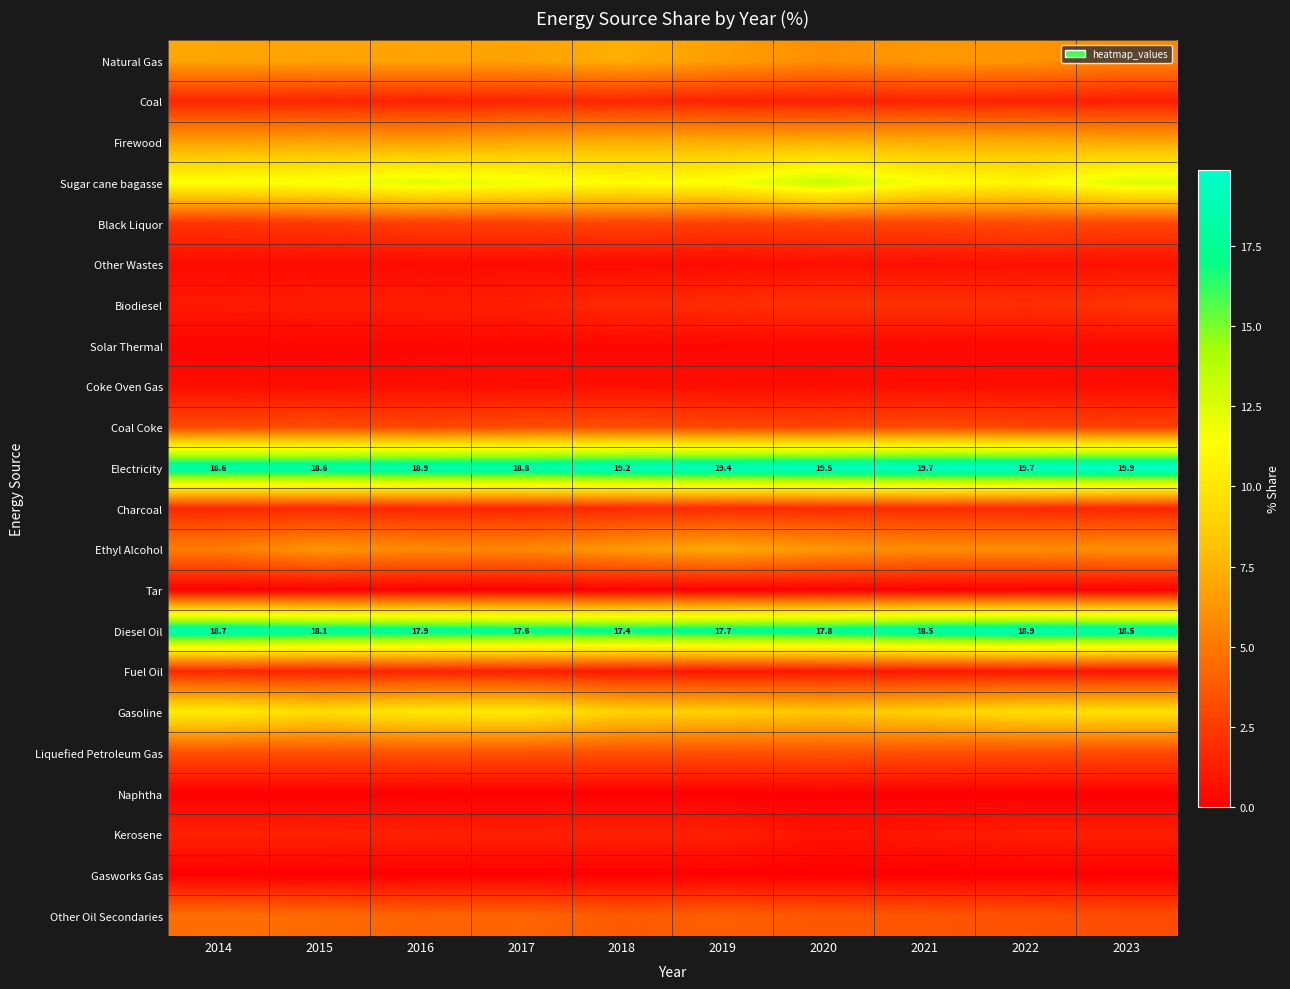

What is the total value across all series at 2016?

100.0